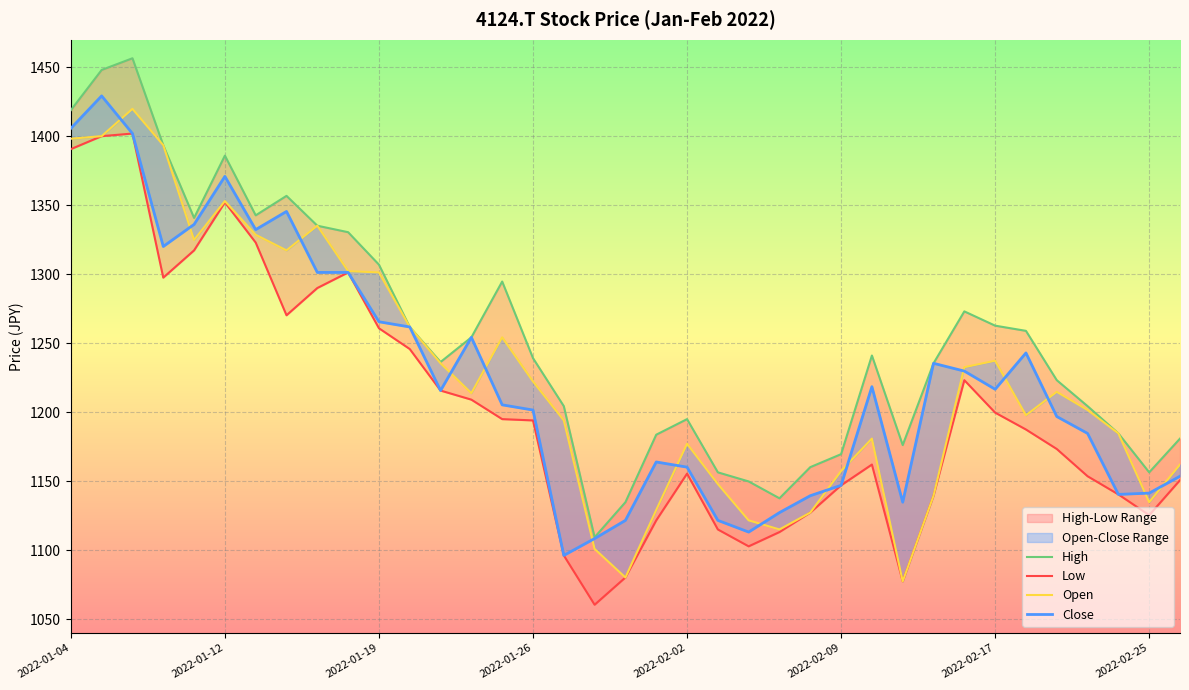

At which label does Close first exceed 1215?

2022-01-04